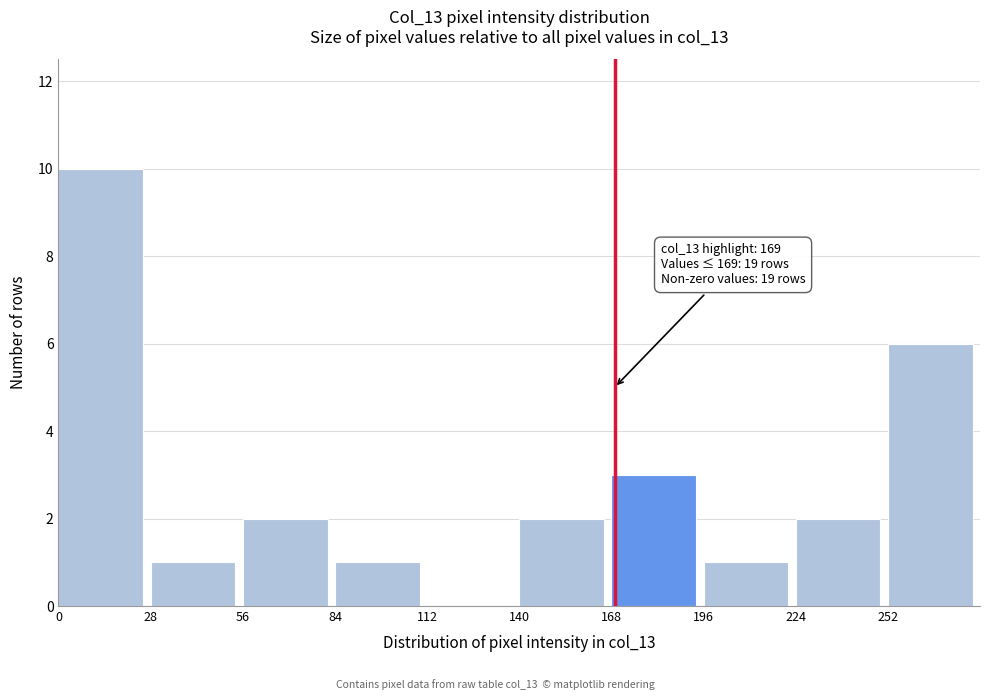

Which range on the x-axis has the tallest bar?

0 to 28